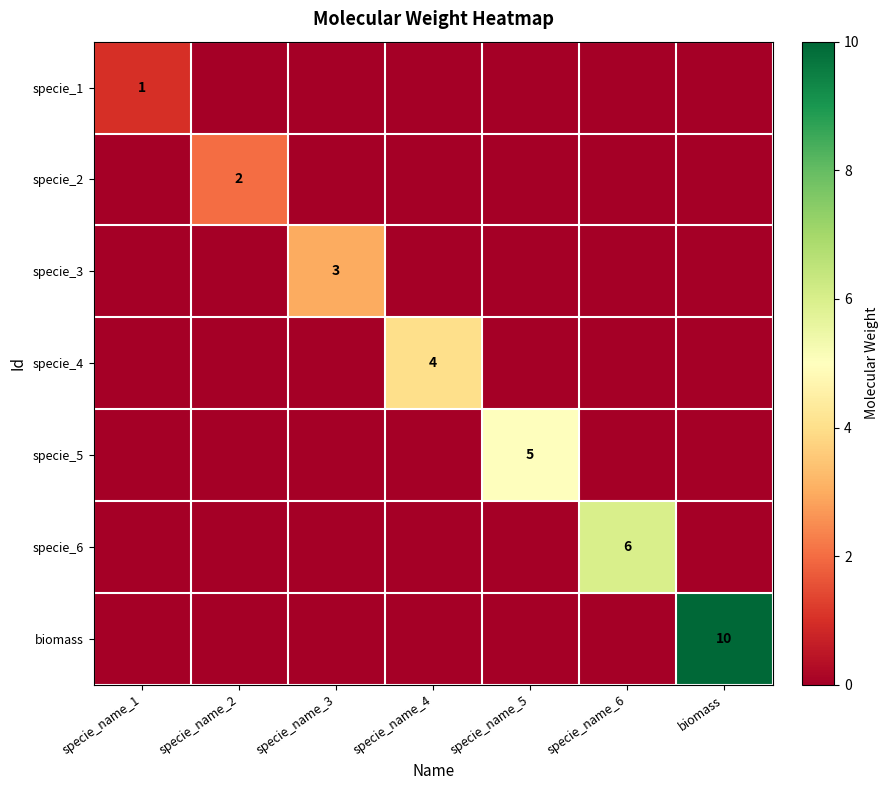

The value of specie_1 at specie_name_1 is 0. True or false?

False